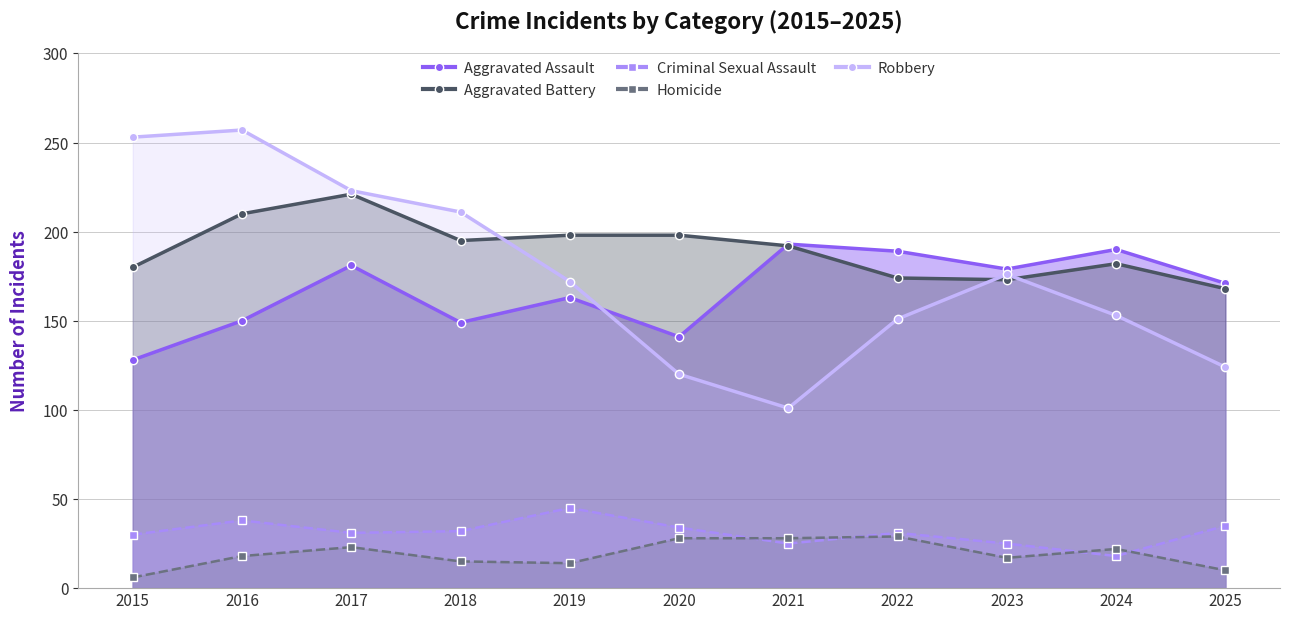

Reading left to right, extract all data points from this chart.

Aggravated Assault: 2015=128	2016=150	2017=181	2018=149	2019=163	2020=141	2021=193	2022=189	2023=179	2024=190	2025=171
Aggravated Battery: 2015=180	2016=210	2017=221	2018=195	2019=198	2020=198	2021=192	2022=174	2023=173	2024=182	2025=168
Criminal Sexual Assault: 2015=30	2016=38	2017=31	2018=32	2019=45	2020=34	2021=25	2022=31	2023=25	2024=18	2025=35
Homicide: 2015=6	2016=18	2017=23	2018=15	2019=14	2020=28	2021=28	2022=29	2023=17	2024=22	2025=10
Robbery: 2015=253	2016=257	2017=223	2018=211	2019=172	2020=120	2021=101	2022=151	2023=176	2024=153	2025=124